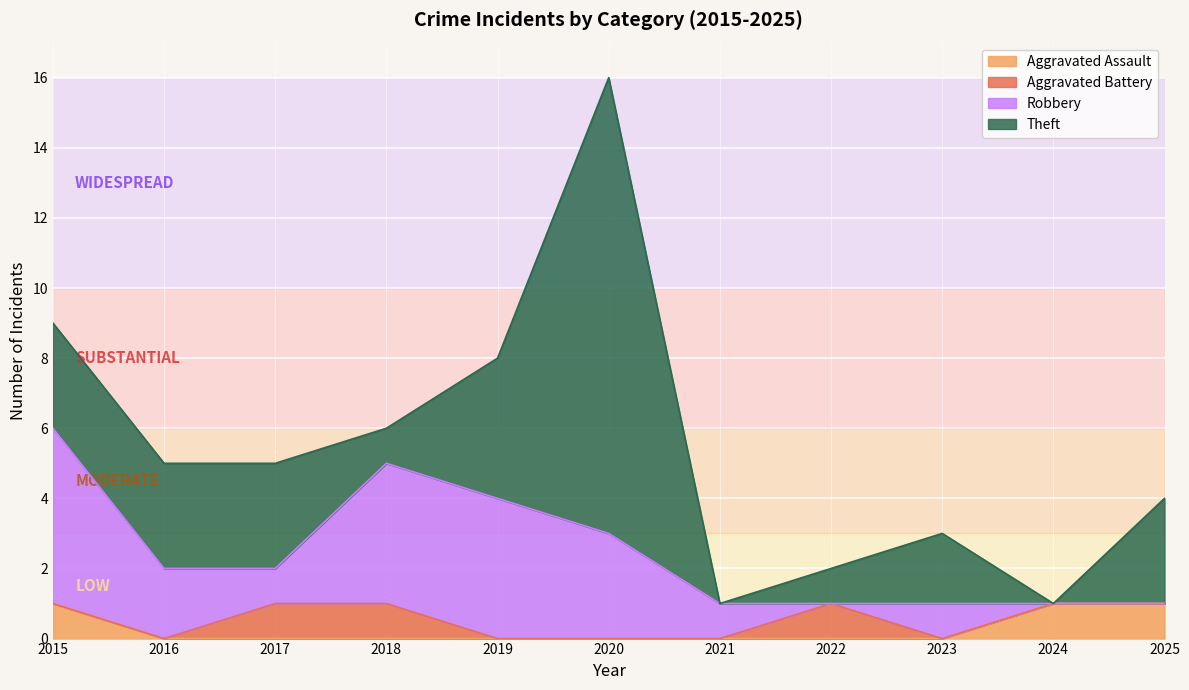

True or false: Robbery has a value of -3 at 2025.

False